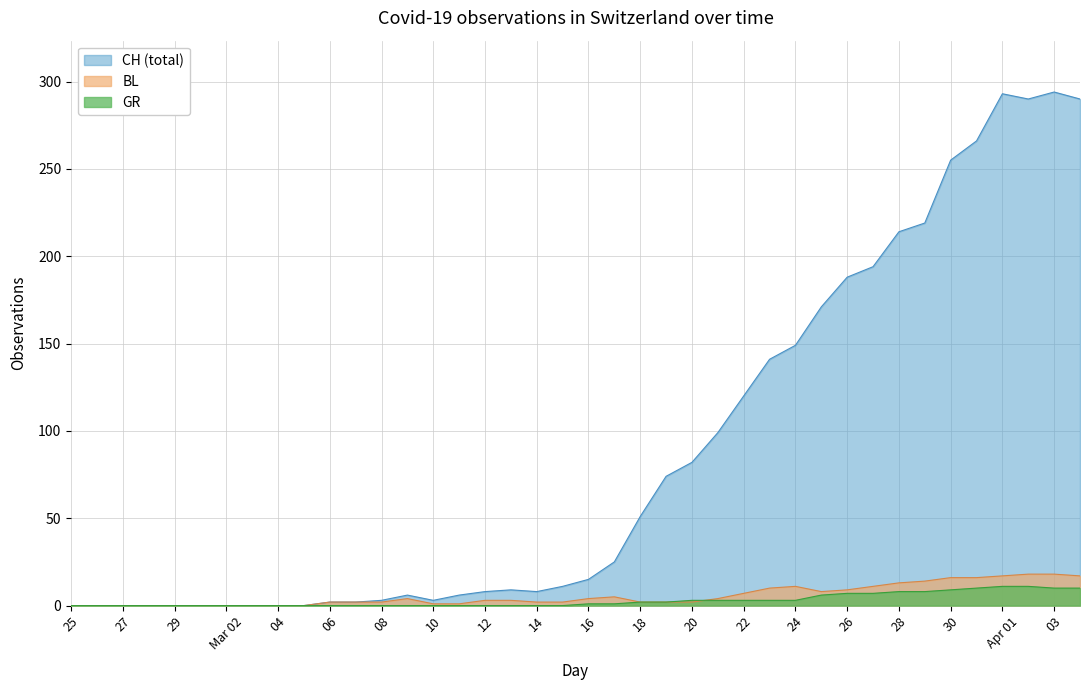

Which series has the largest range (max minus min)?

CH (total)